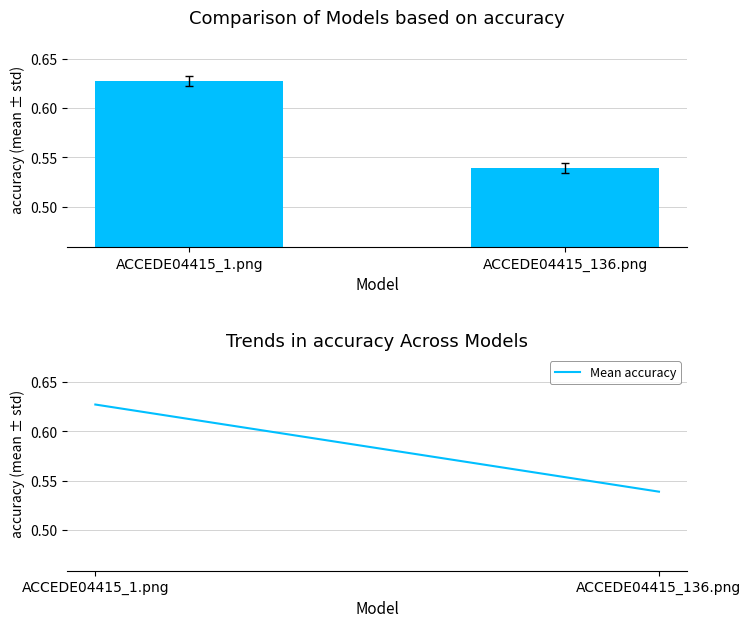

At which category does the chart reach its peak across all series?

ACCEDE04415_1.png